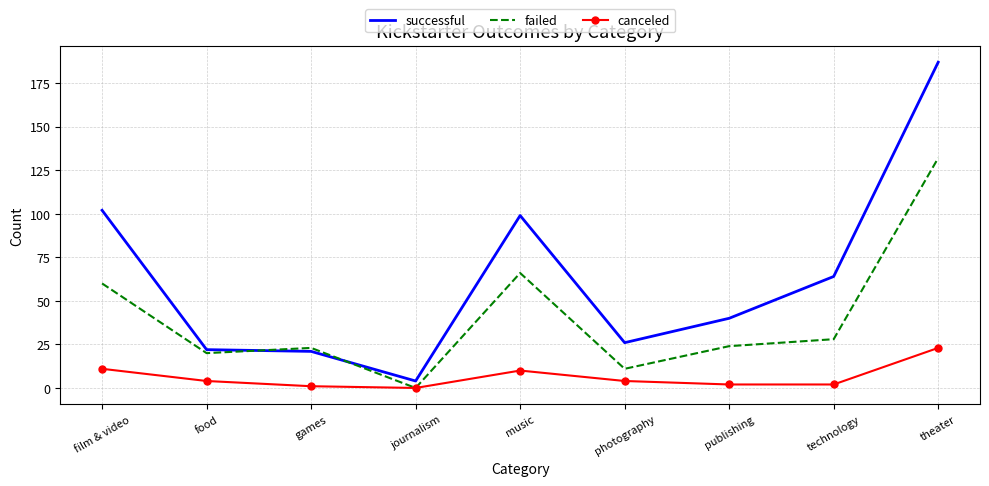

What is the difference between the canceled values at journalism and games?

1